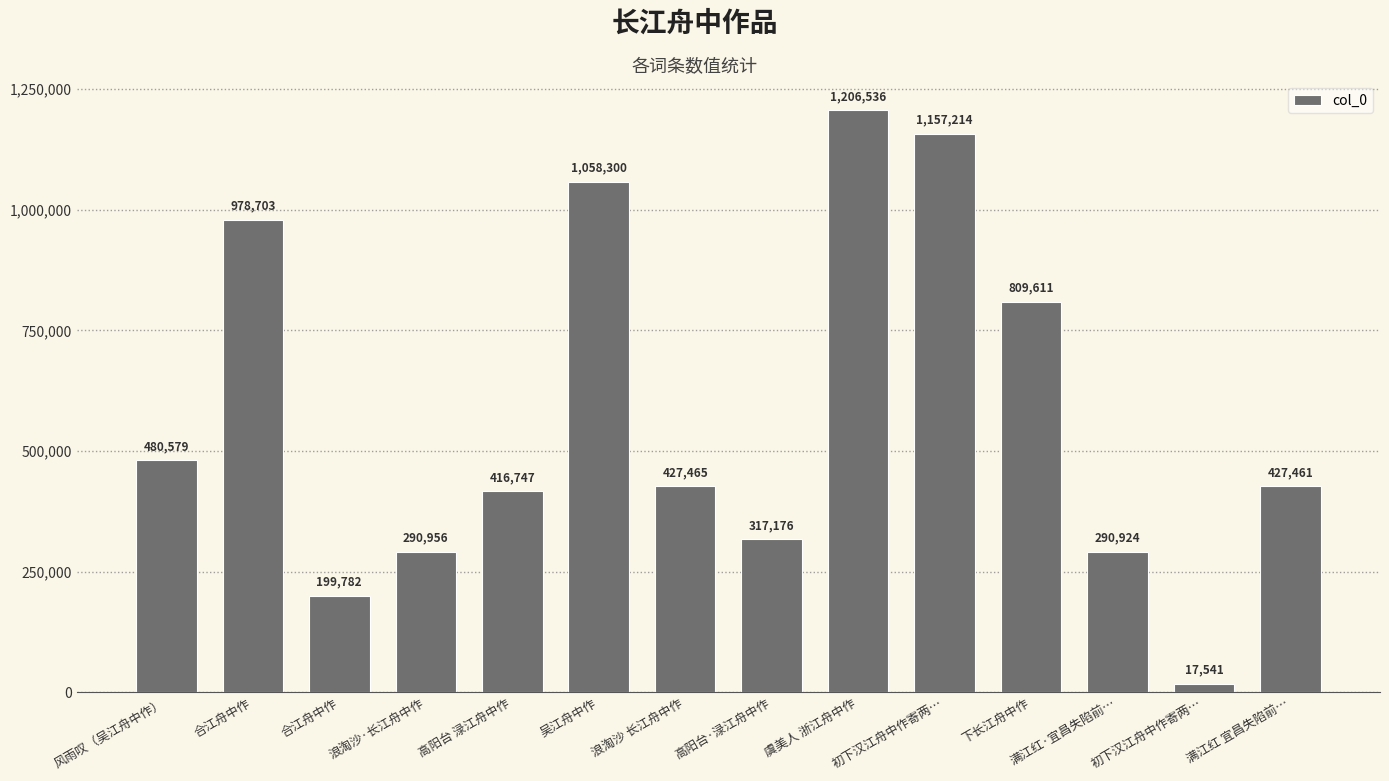

Is it true that the value at 高阳台·渌江舟中作 is 535432?

False